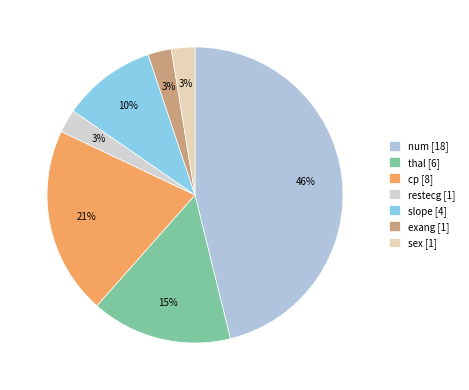

The num slice represents 39% of the pie. True or false?

False